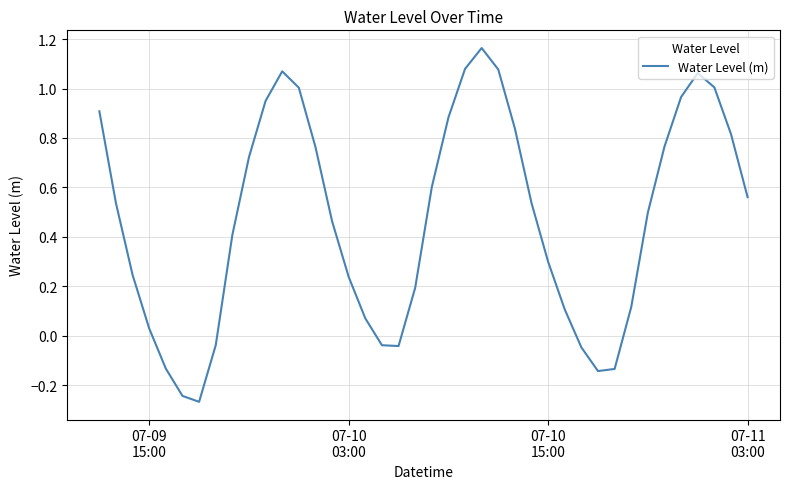

What is the difference between the maximum and minimum values?

1.4